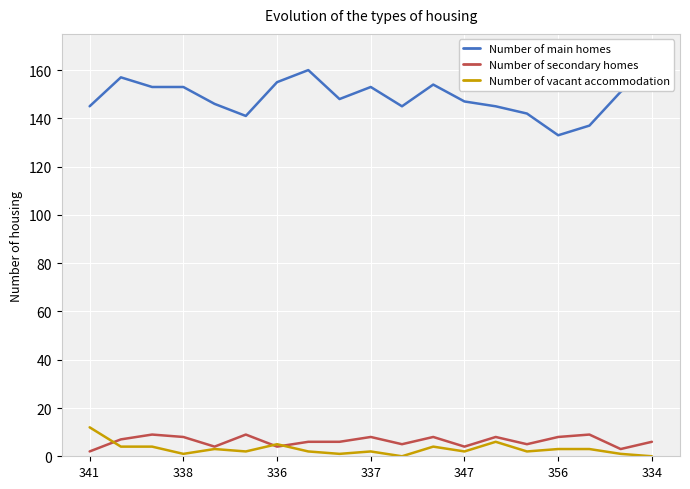

At 11, list the series in order from largest to smallest.

Number of main homes, Number of secondary homes, Number of vacant accommodation